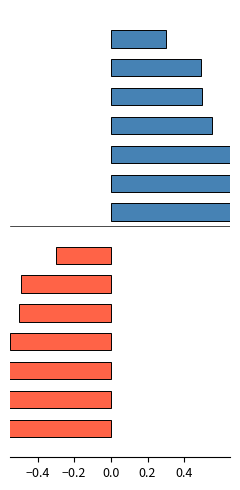

What is the spread (max minus min) of values at 0.0?

1.4